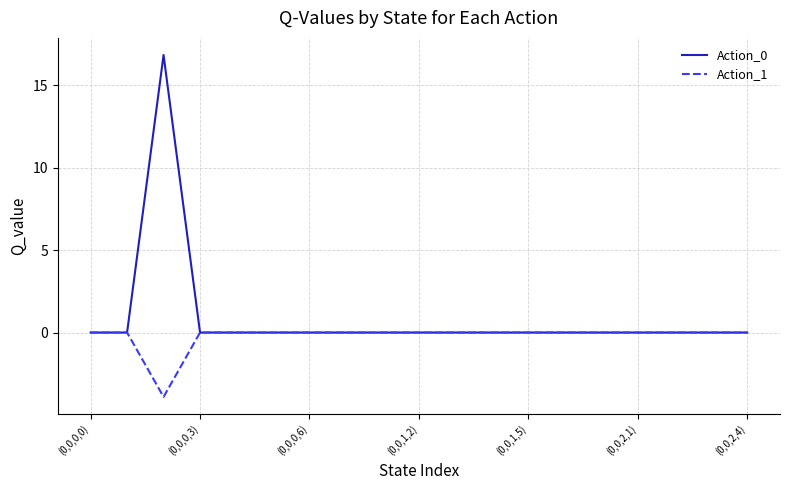

What is the average value of the Action_0 series?

0.9